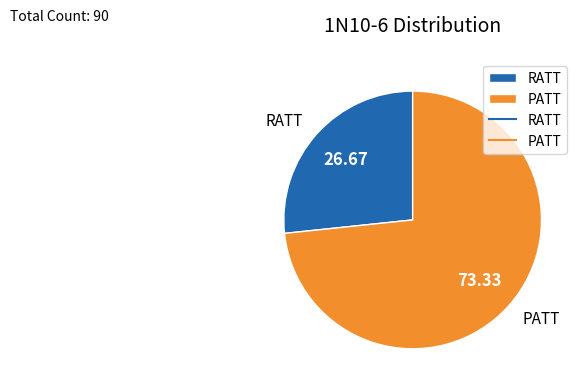

Combined, do RATT and PATT account for over 50%?

Yes